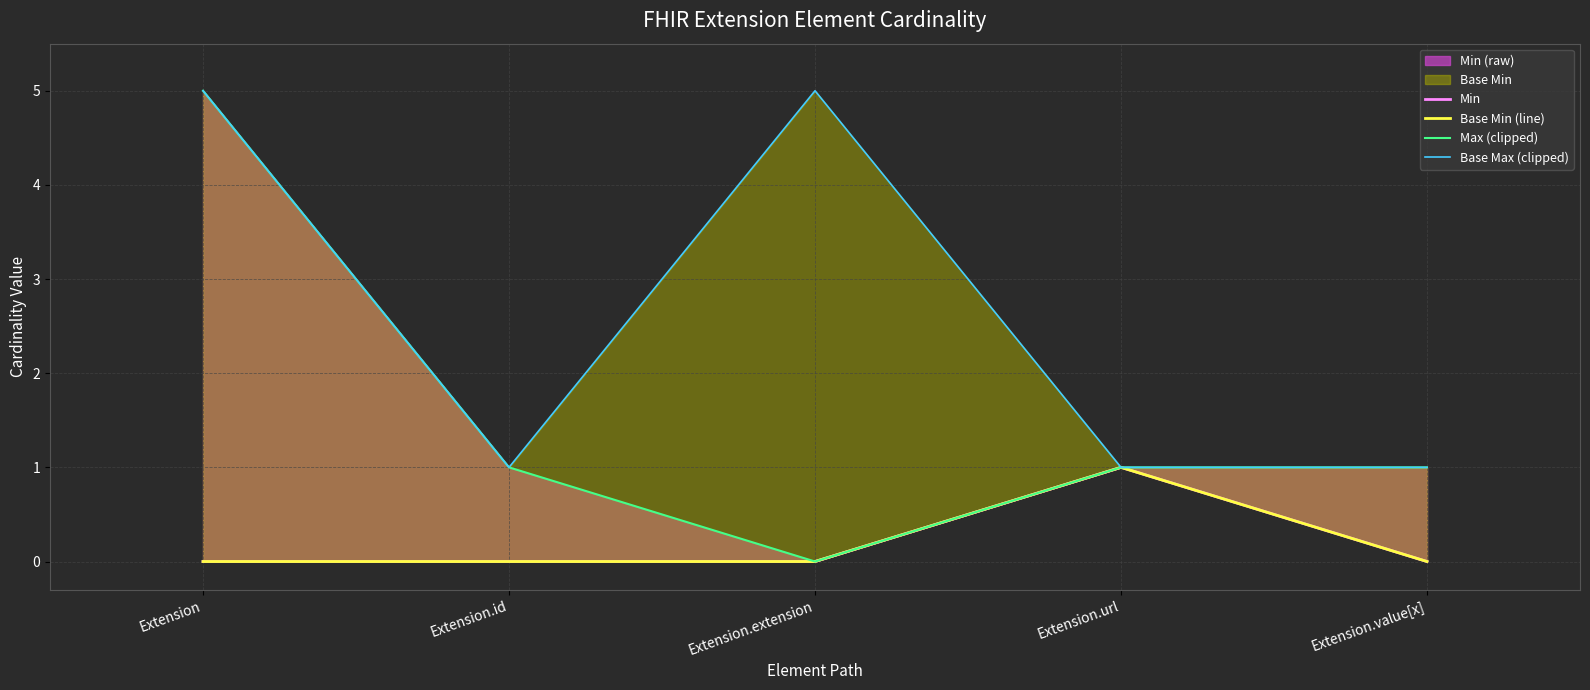

Does the chart display data point markers on the line(s)?

No